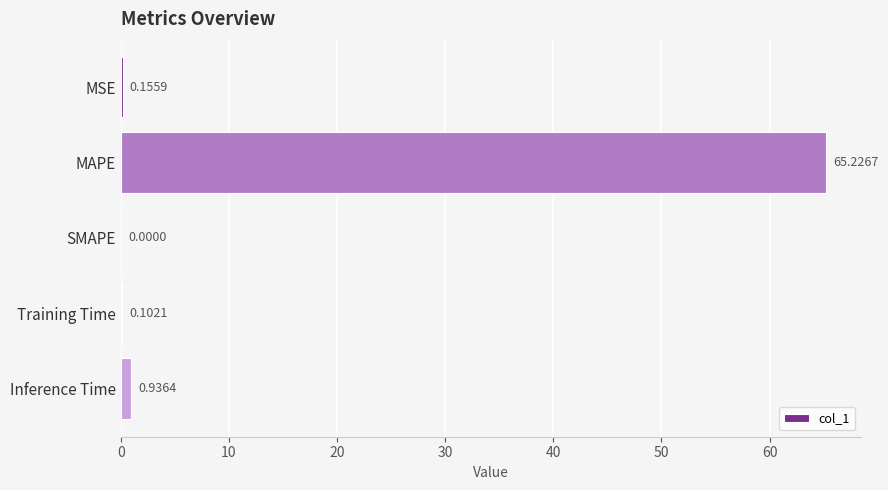

What is the change in value from MSE to MAPE?

+65.1